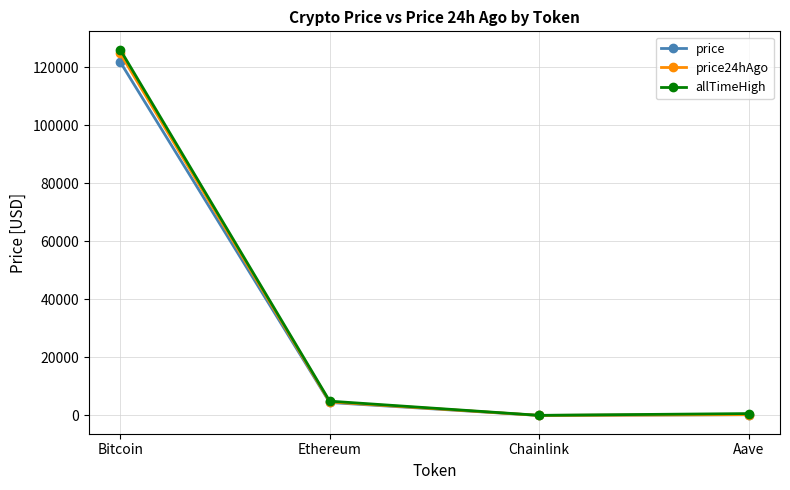

What is the spread (max minus min) of values at Chainlink?

30.6